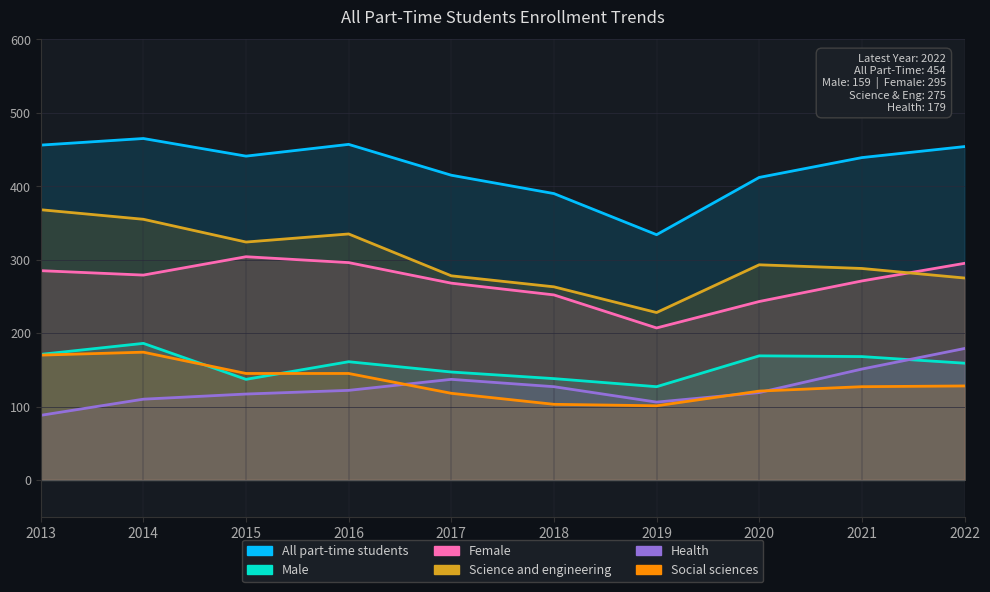

What is the lowest value of the All part-time students series?

334